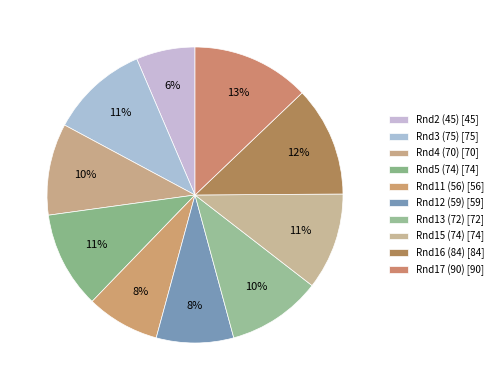

How many segments does this pie chart have?

10